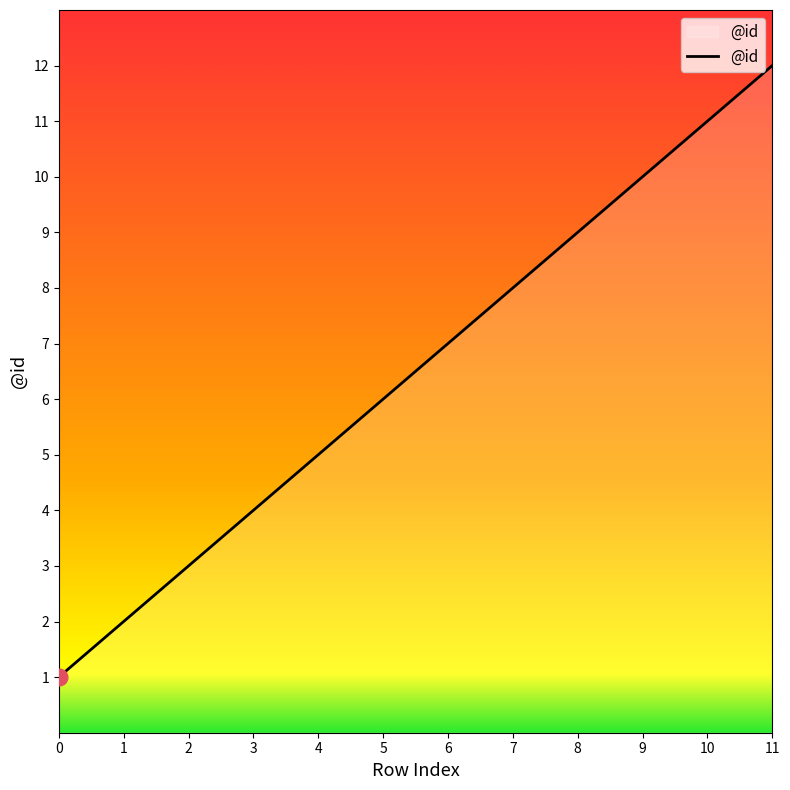

List the labels in order of value, smallest first.

0, 1, 2, 3, 4, 5, 6, 7, 8, 9, 10, 11